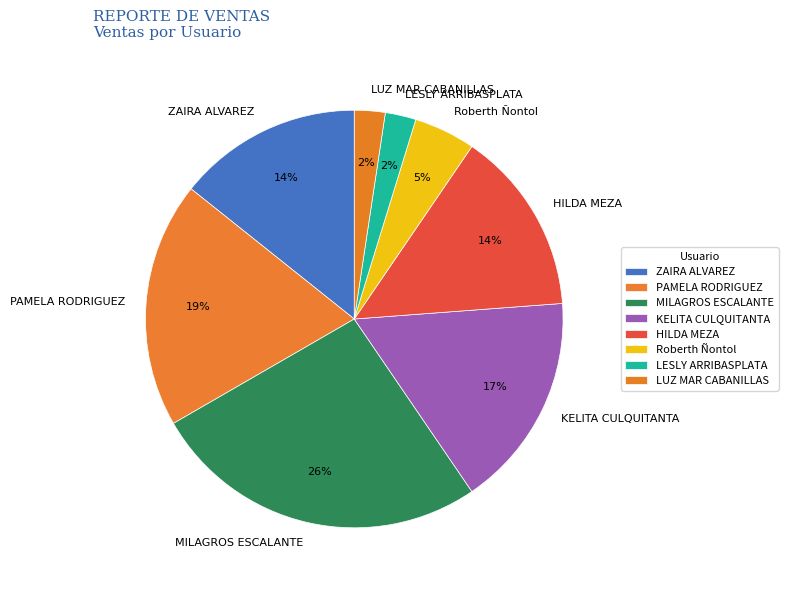

To the nearest percent, what is the difference between the largest and smallest slice percentages?

24%